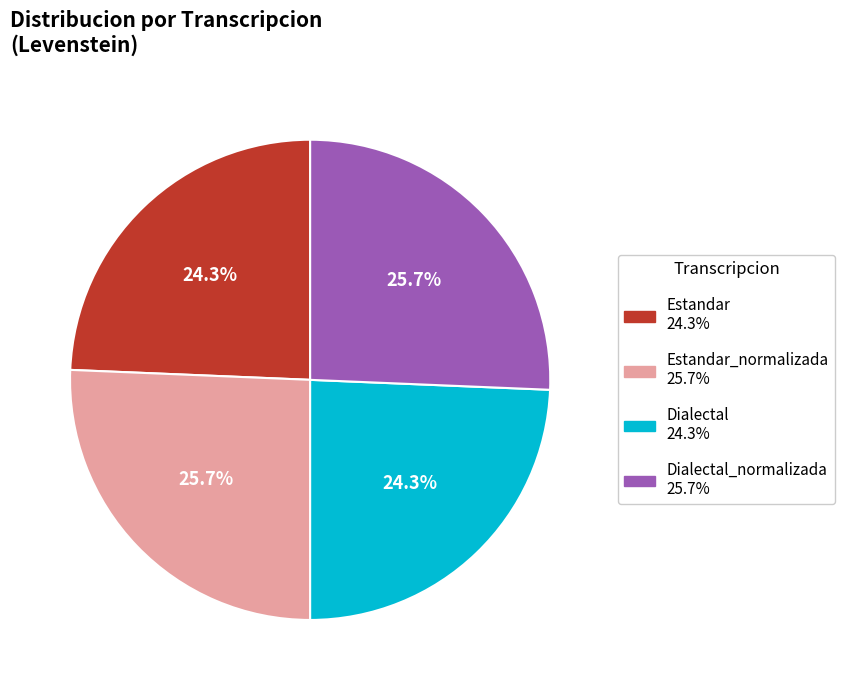

Is there any slice that represents more than half of the pie?

No